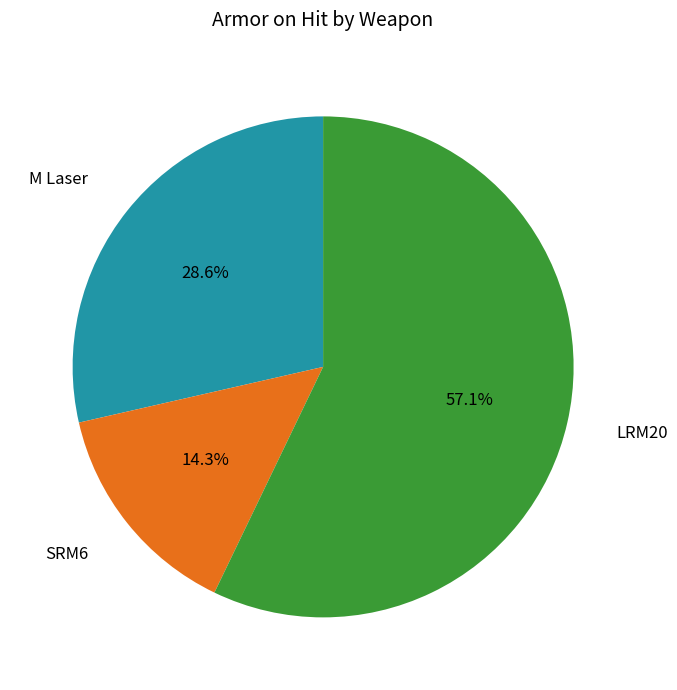

True or false: M Laser accounts for 85% of the total.

False